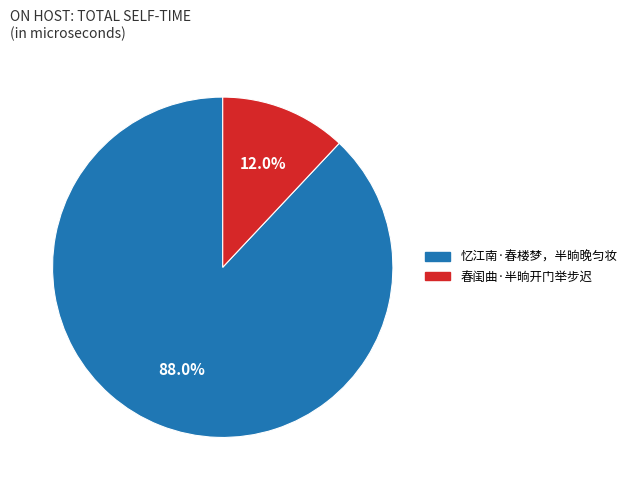

Which slice is the largest?

忆江南·春楼梦，半晌晚匀妆